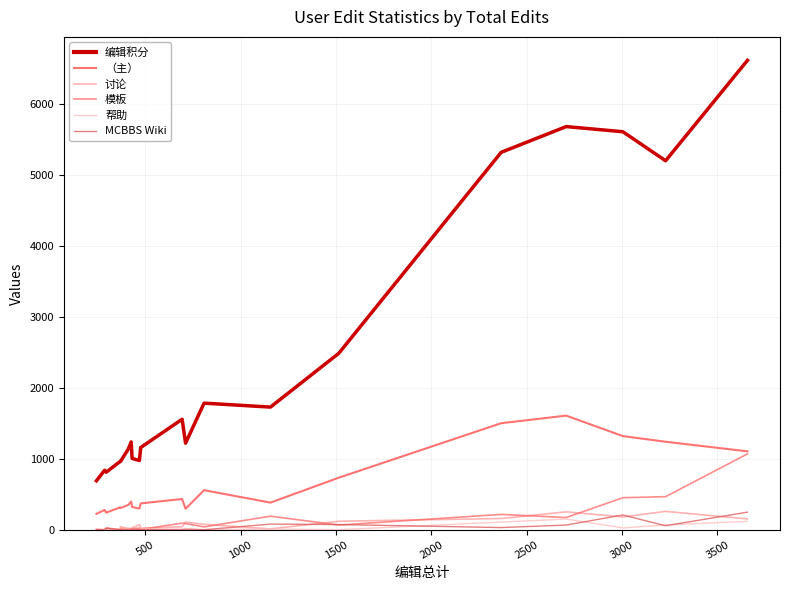

Count the number of data series in this chart.

6